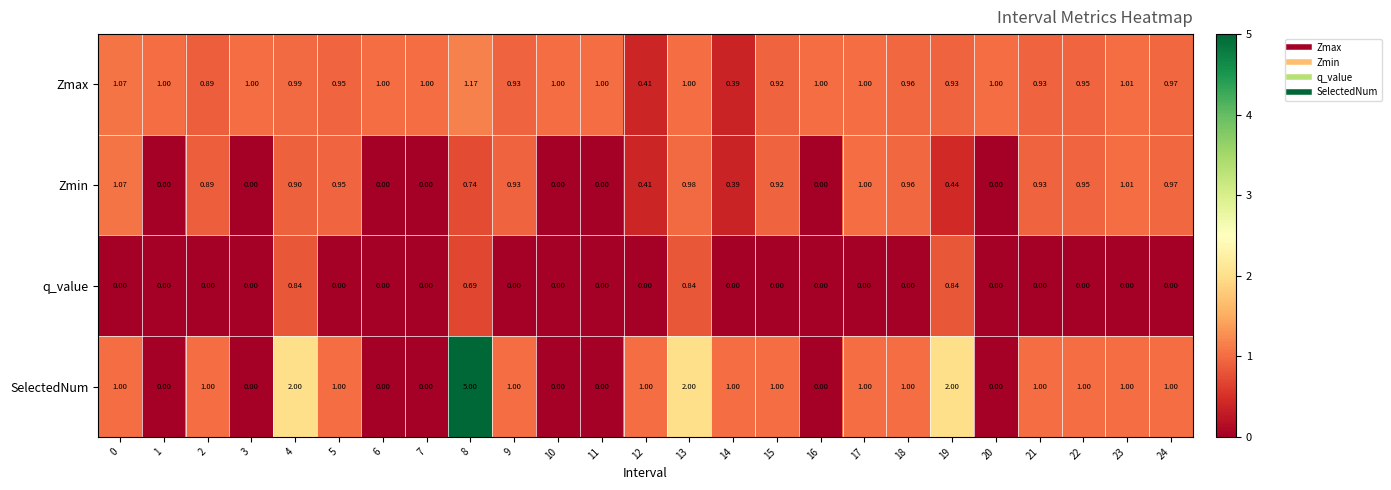

List the series in order of their peak value, lowest first.

q_value, Zmin, Zmax, SelectedNum